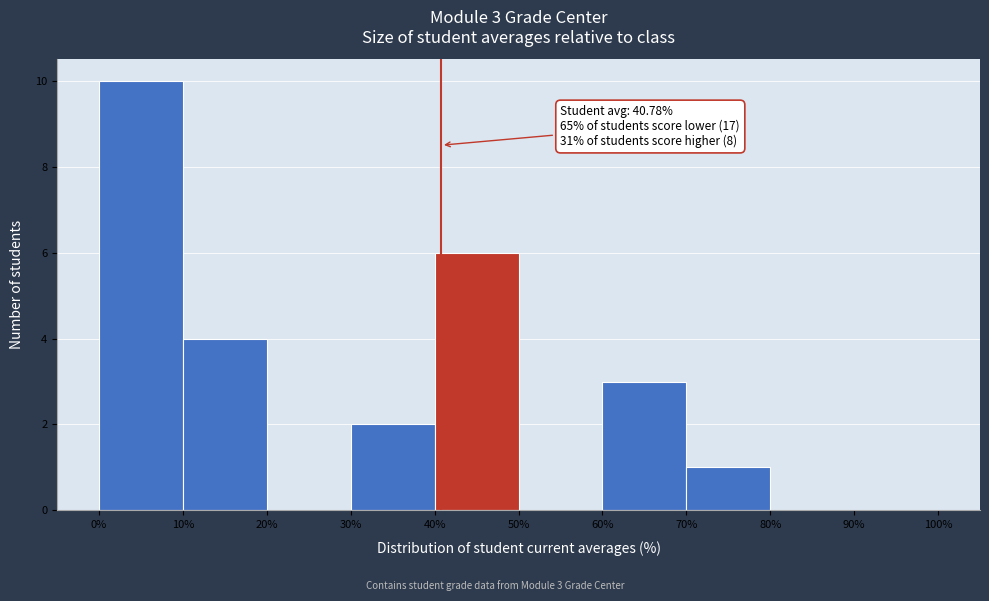

Over which range of the x-axis is the bar tallest?

0% to 10%